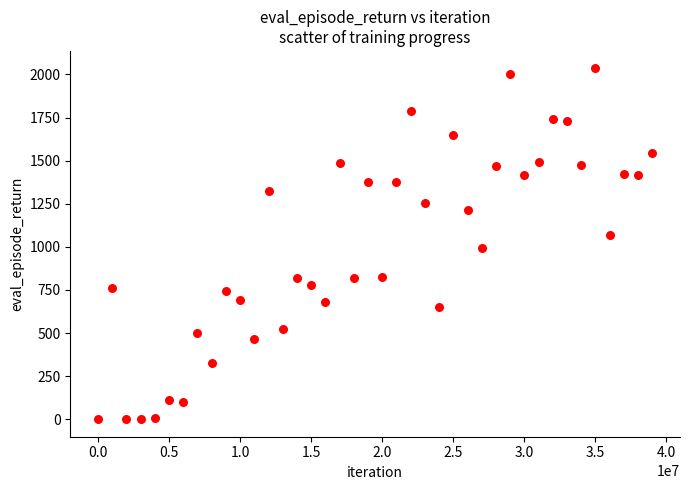

What is the range of X values (max minus min)?

39000000.0